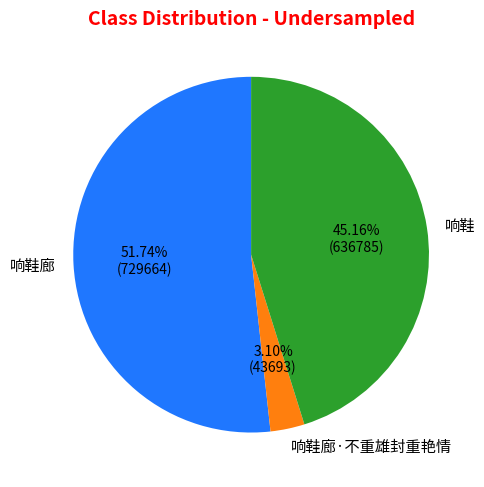

Which category has the biggest portion of the pie?

响鞋廊